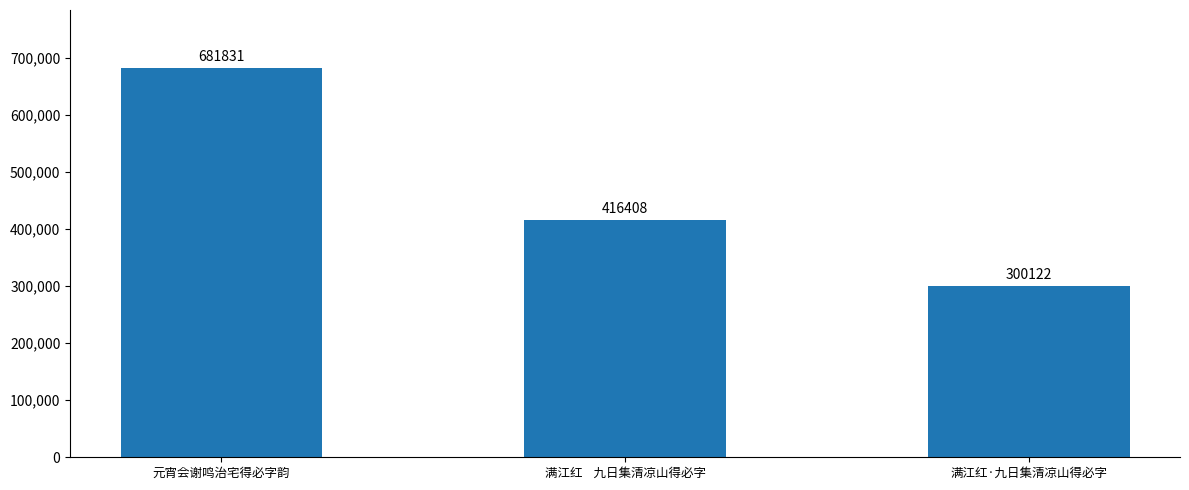

At which label does the data first exceed 416408?

元宵会谢鸣治宅得必字韵